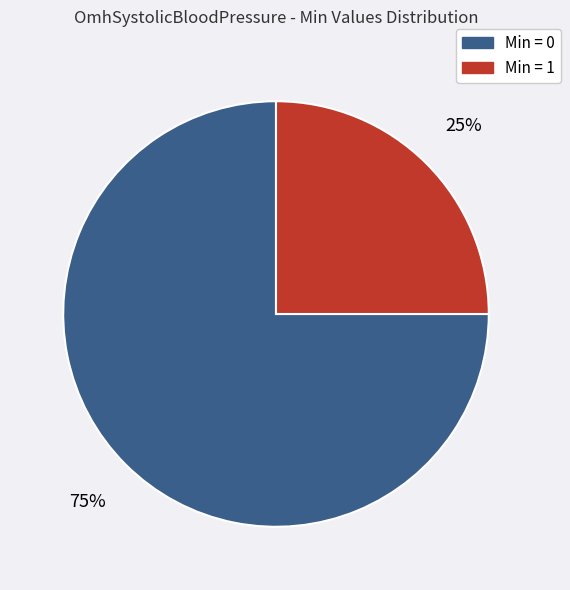

To the nearest percent, what is the average slice percentage?

50%